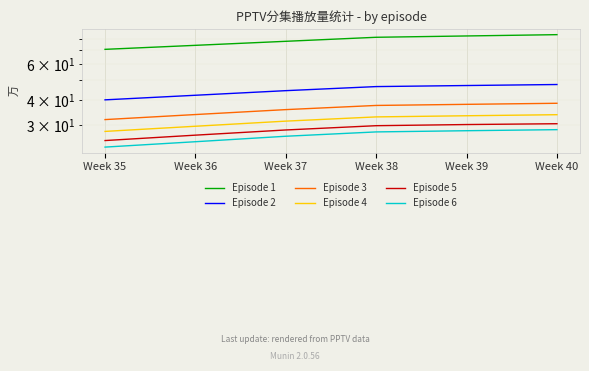

What is the maximum value for Episode 4?

33.8